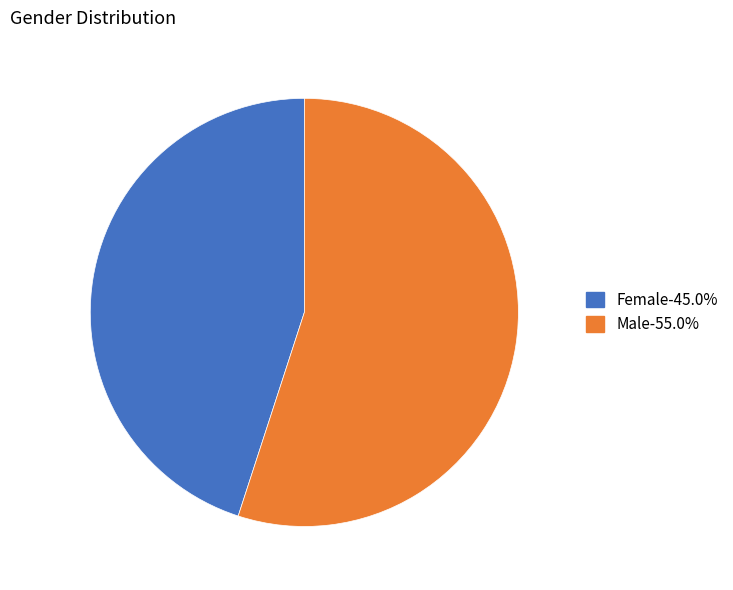

How many slices are in this pie chart?

2